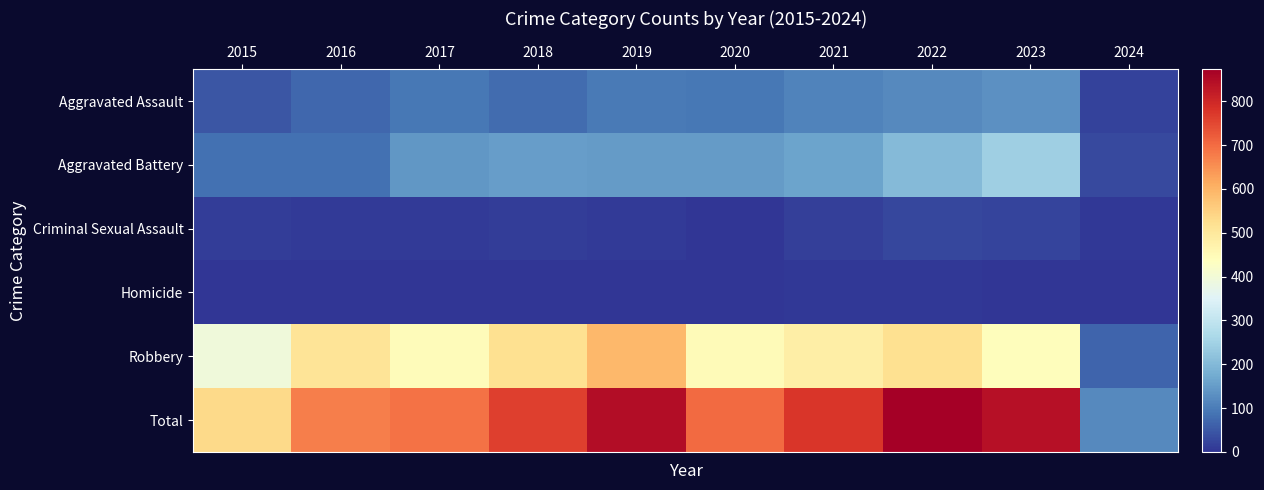

At which category does the chart reach its peak across all series?

2022